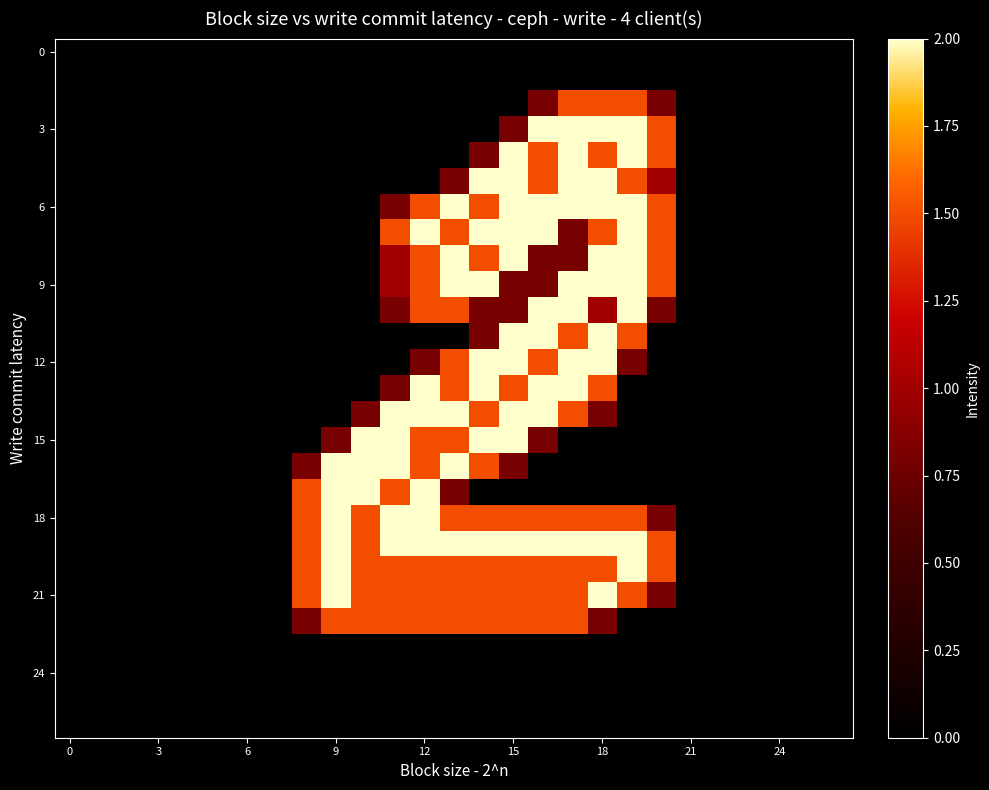

At how many categories does at least one series exceed 0?

13